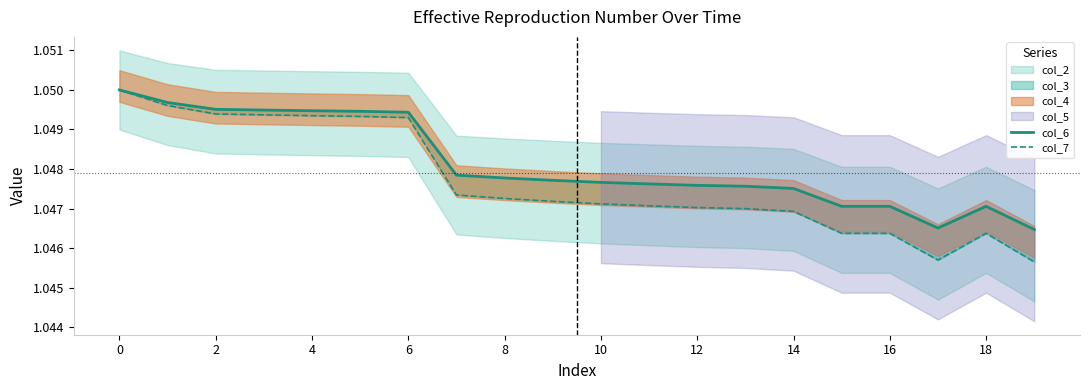

True or false: col_6 and col_7 intersect in this chart.

False